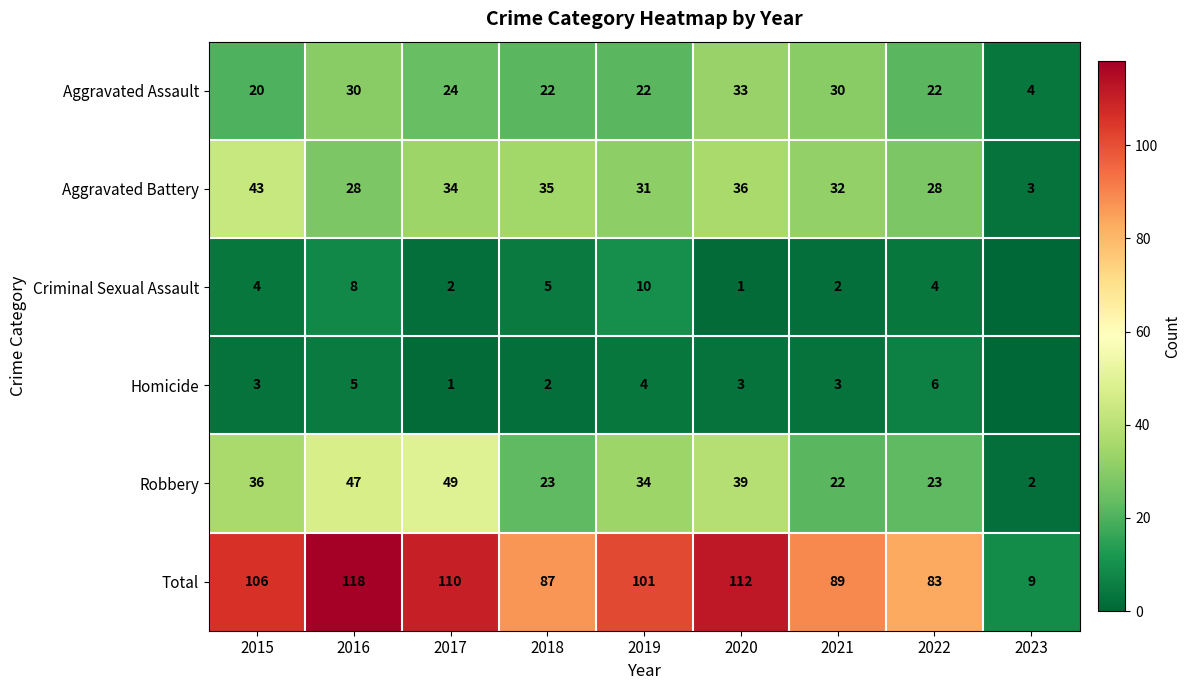

Rank the series at 2018 from highest to lowest value.

Total, Aggravated Battery, Robbery, Aggravated Assault, Criminal Sexual Assault, Homicide